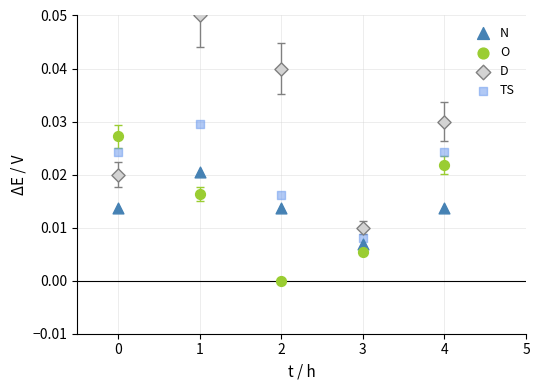

Which series reaches the maximum Y coordinate?

D